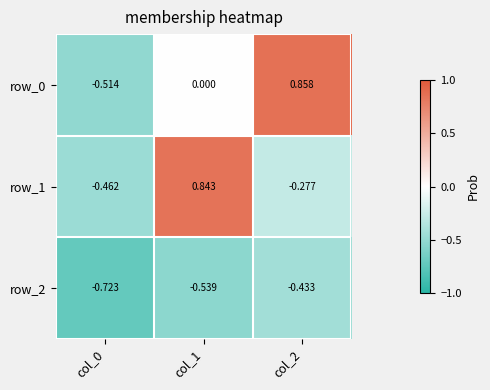

Is the value of row_0 at col_1 greater than the value of row_2 at col_2?

Yes